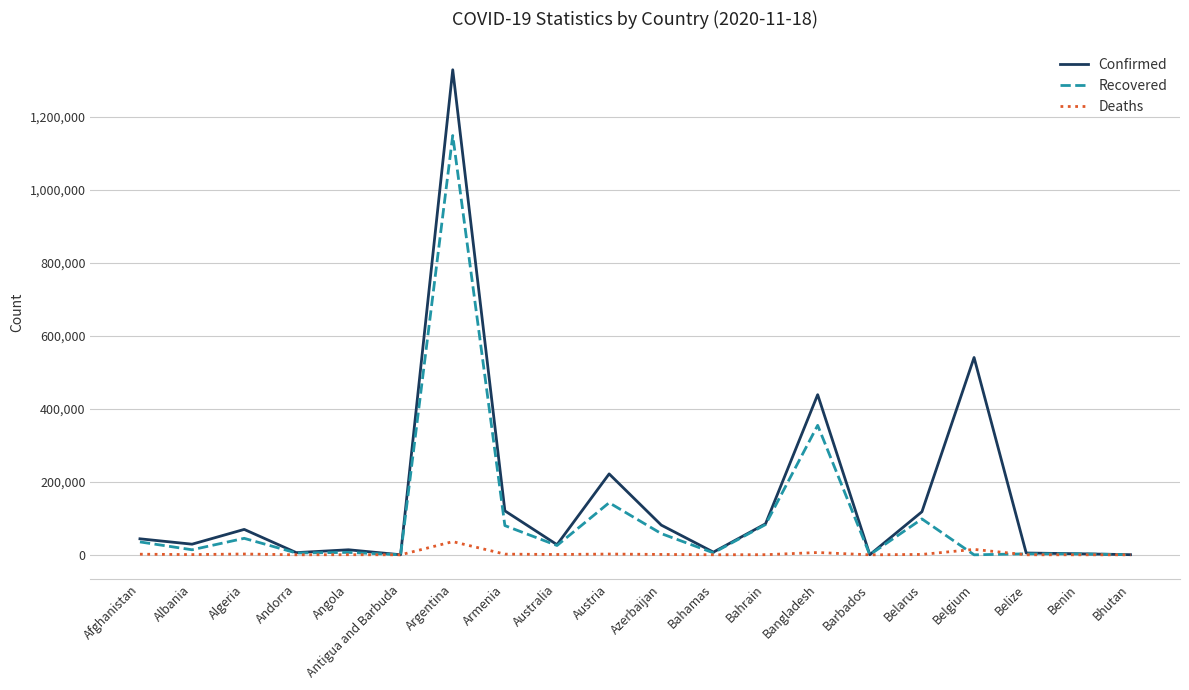

List the series in order of their peak value, lowest first.

Deaths, Recovered, Confirmed